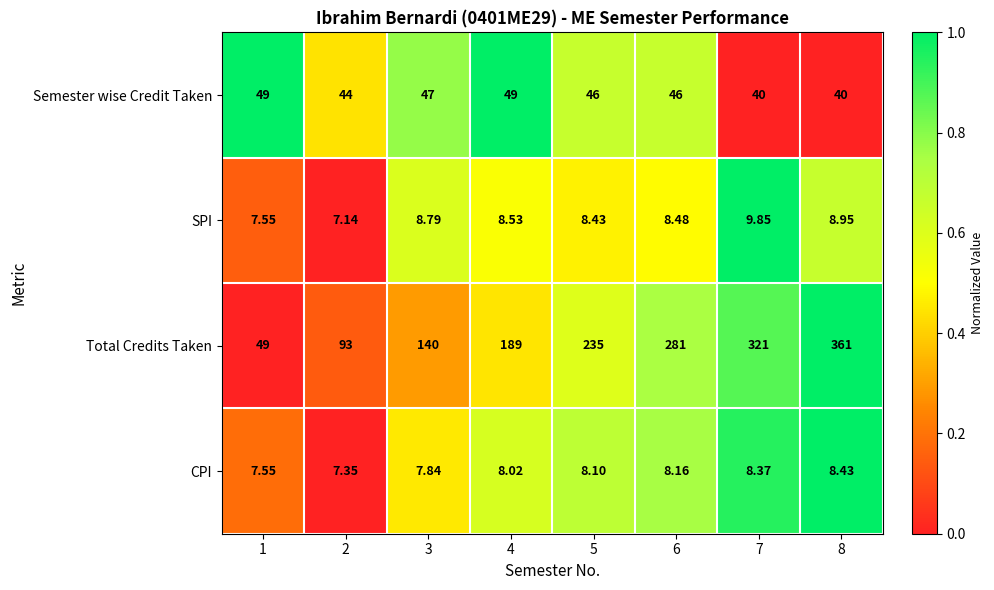

Is the value of SPI at 4 greater than the value of CPI at 2?

Yes